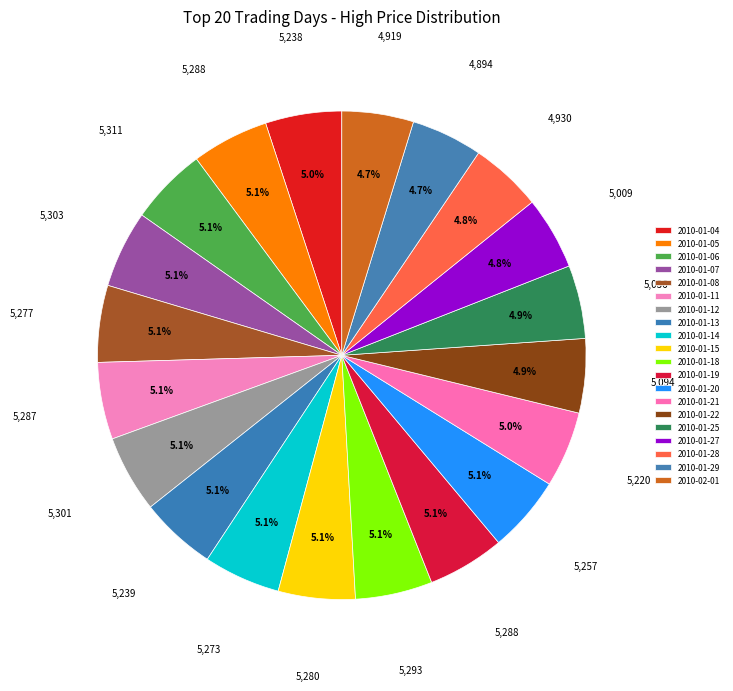

What is the largest slice in the pie chart?

2010-01-06